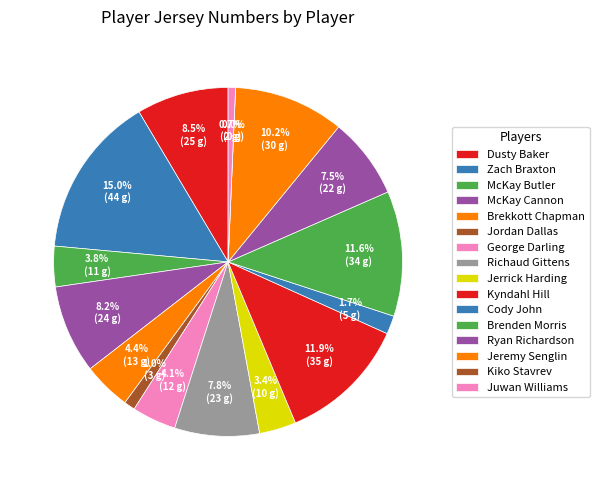

What percentage is the Jeremy Senglin slice, to the nearest percent?

10%